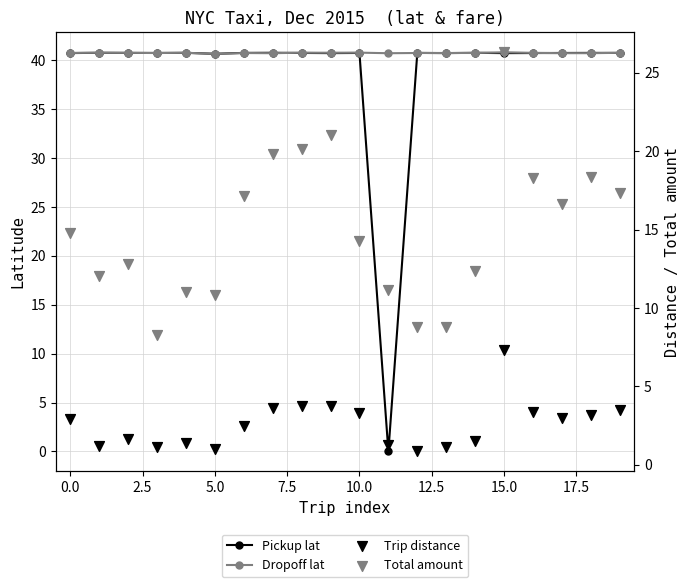

Which series has the largest total across all categories?

Dropoff lat